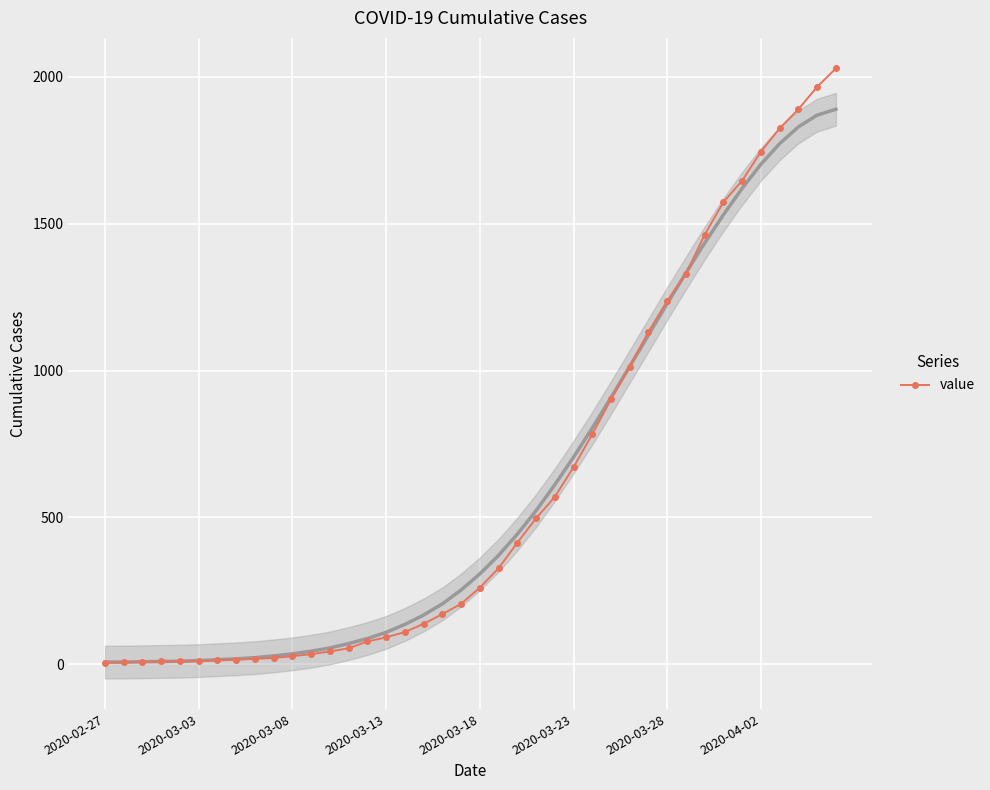

How many lines are shown in the chart?

1